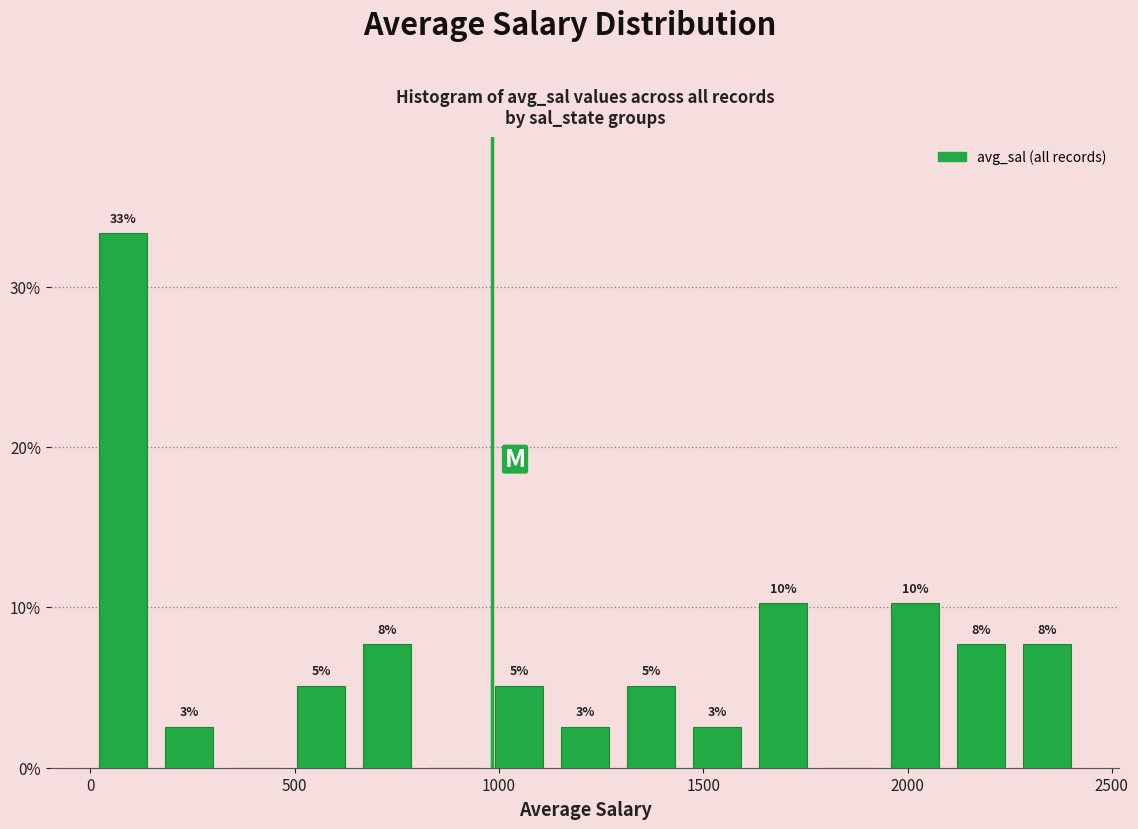

Read against the x-axis, roughly where is the centre of the tallest bar?

100